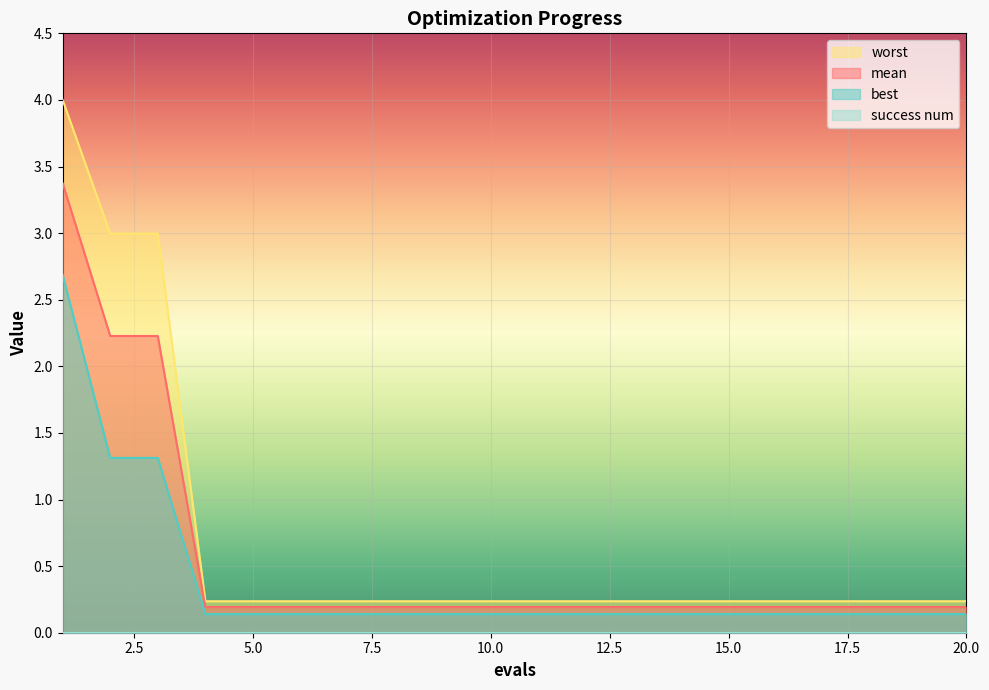

Reading left to right, list all the values displayed in this chart.

mean: 3.4	2.2	2.2	0.2	0.2	0.2	0.2	0.2	0.2	0.2	0.2	0.2	0.2	0.2	0.2	0.2	0.2	0.2	0.2	0.2
best: 2.7	1.3	1.3	0.1	0.1	0.1	0.1	0.1	0.1	0.1	0.1	0.1	0.1	0.1	0.1	0.1	0.1	0.1	0.1	0.1
worst: 4.0	3.0	3.0	0.2	0.2	0.2	0.2	0.2	0.2	0.2	0.2	0.2	0.2	0.2	0.2	0.2	0.2	0.2	0.2	0.2